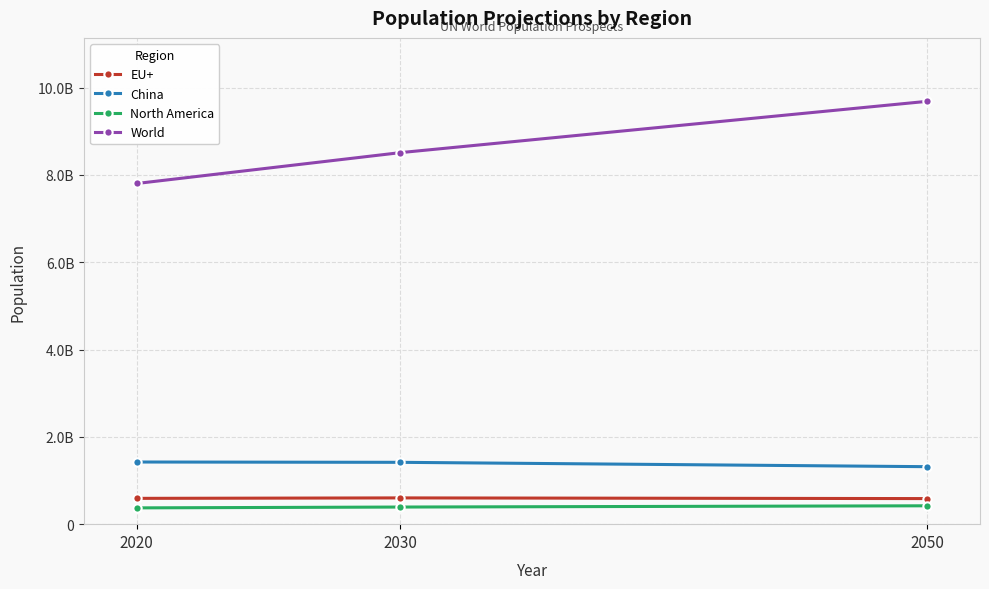

What is the total value across all series at 2050?

12011298000